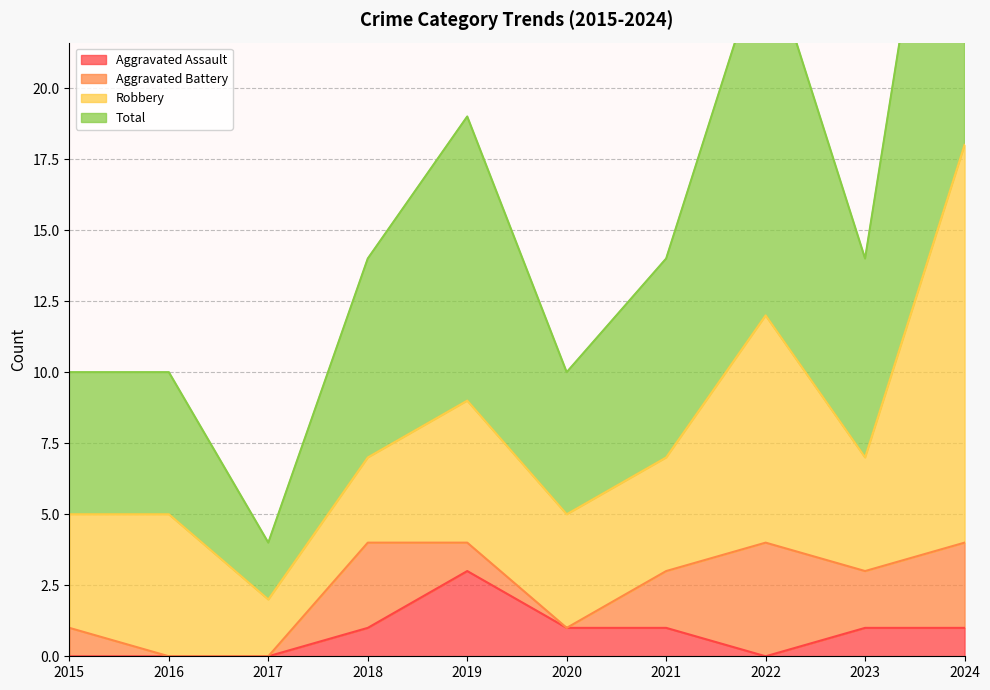

Count the Aggravated Assault values in the range 0 to 1.

9